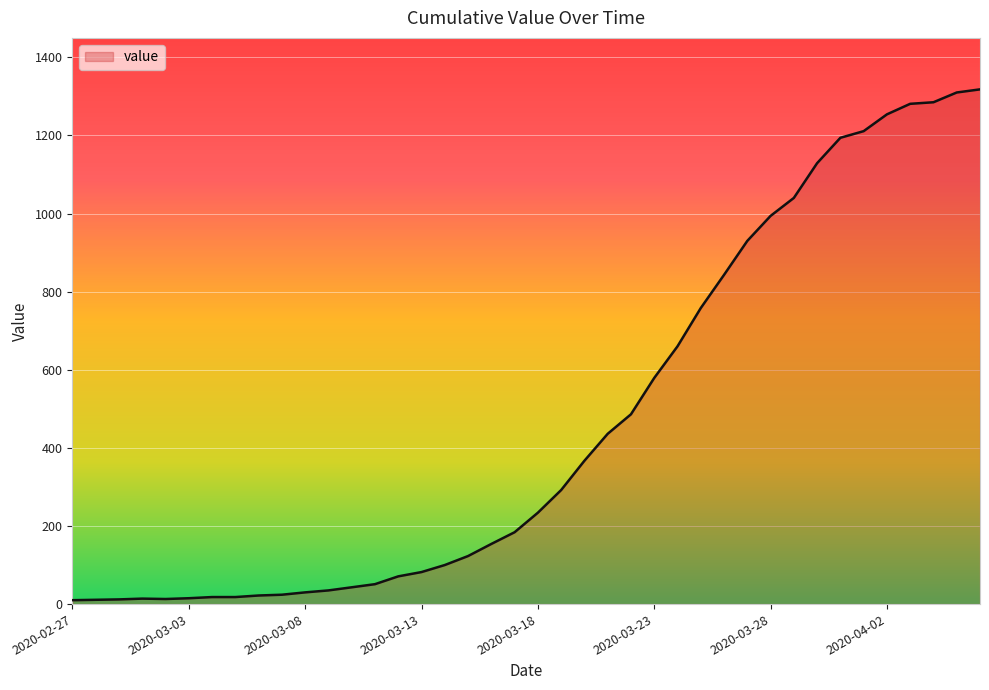

What is the greatest value displayed?

1318